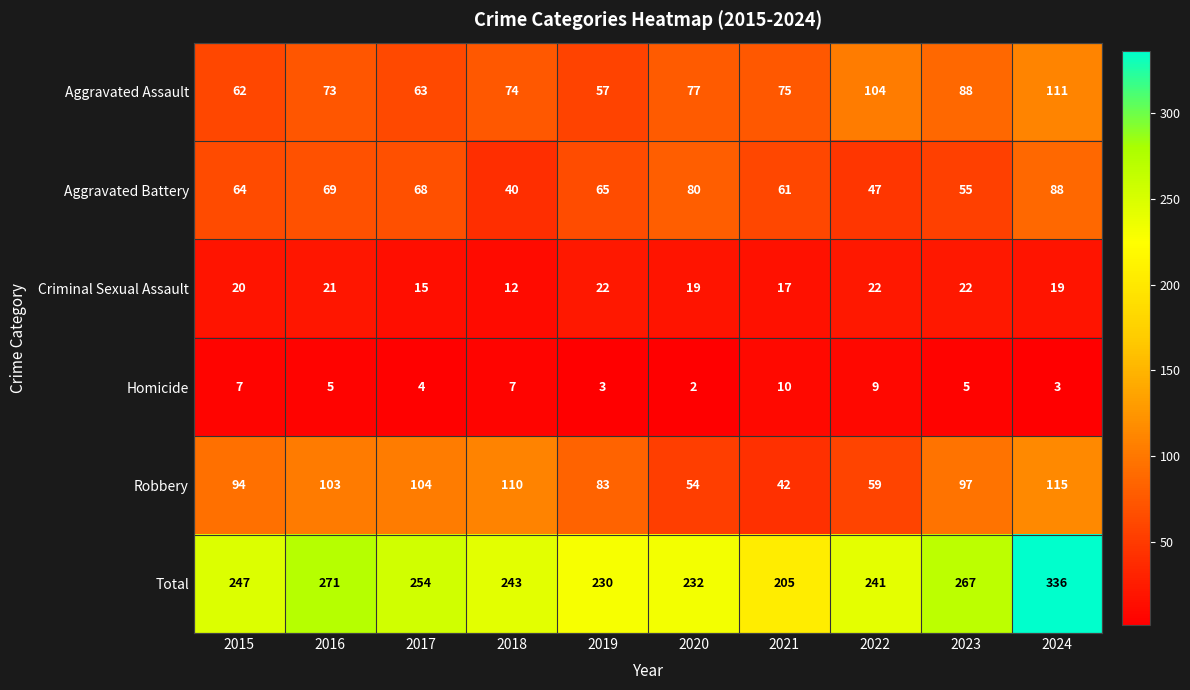

Rank the series at 2023 from highest to lowest value.

Total, Robbery, Aggravated Assault, Aggravated Battery, Criminal Sexual Assault, Homicide